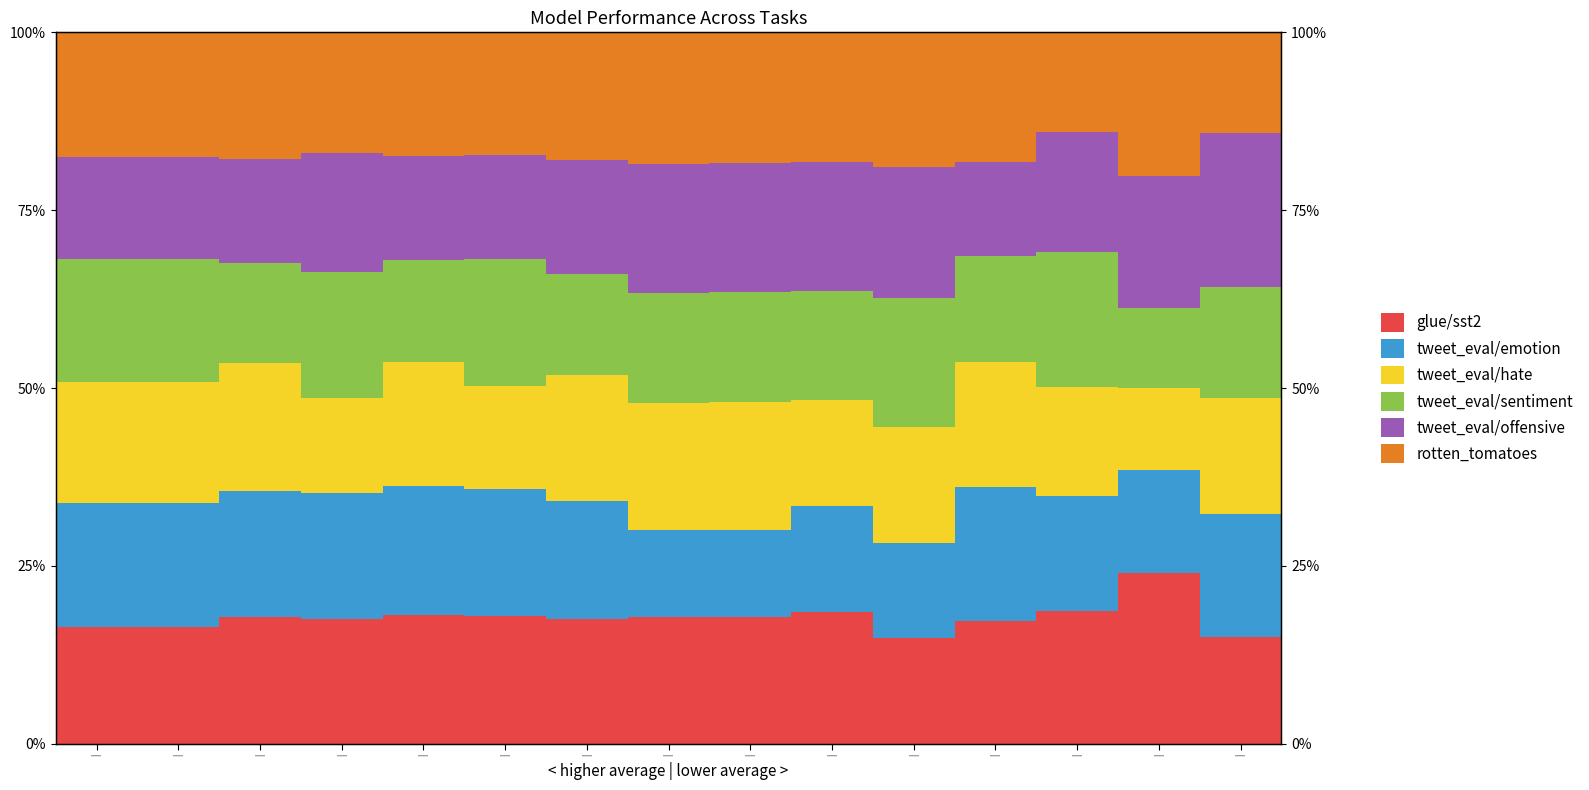

Between | and |, which is larger?

|